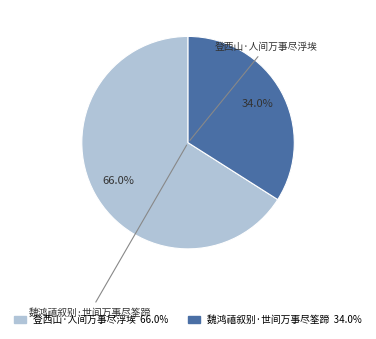

What portion of the pie excludes 魏鸿禧叙别·世间万事尽筌蹄?

66.0%